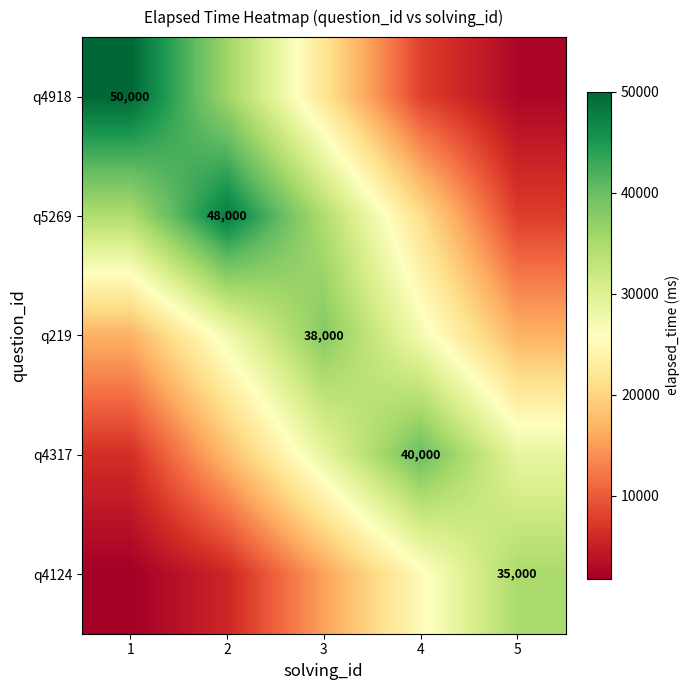

At which category does the chart reach its peak across all series?

1